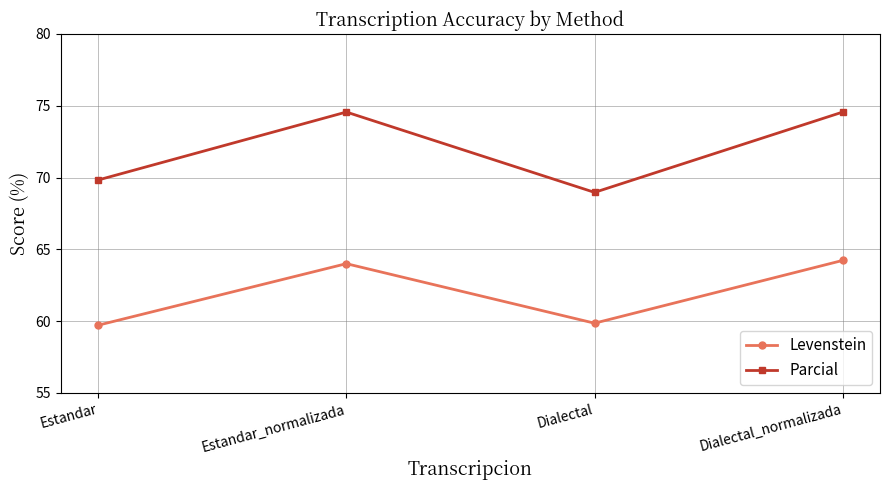

What is the sum of the Levenstein values at Estandar_normalizada and Dialectal_normalizada?

128.2